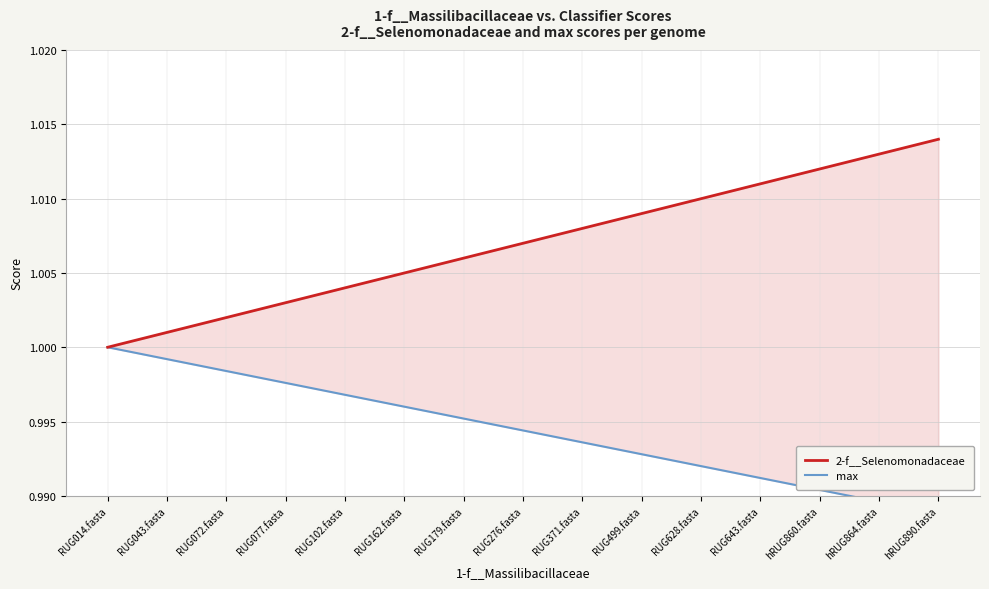

True or false: 2-f__Selenomonadaceae and max cross at least once.

False